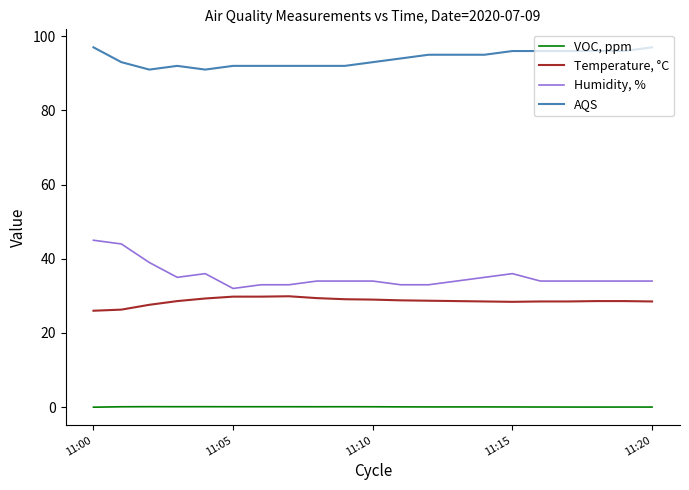

What is the greatest value displayed?

97.0